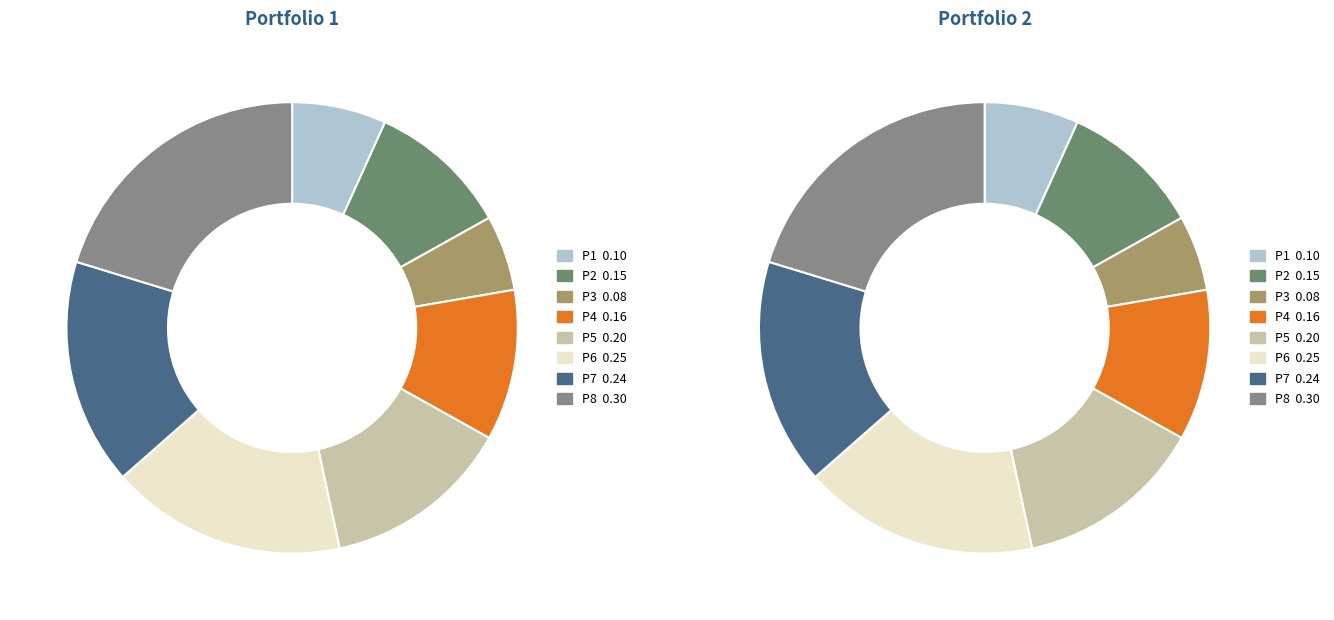

Is there a majority slice in this chart?

No